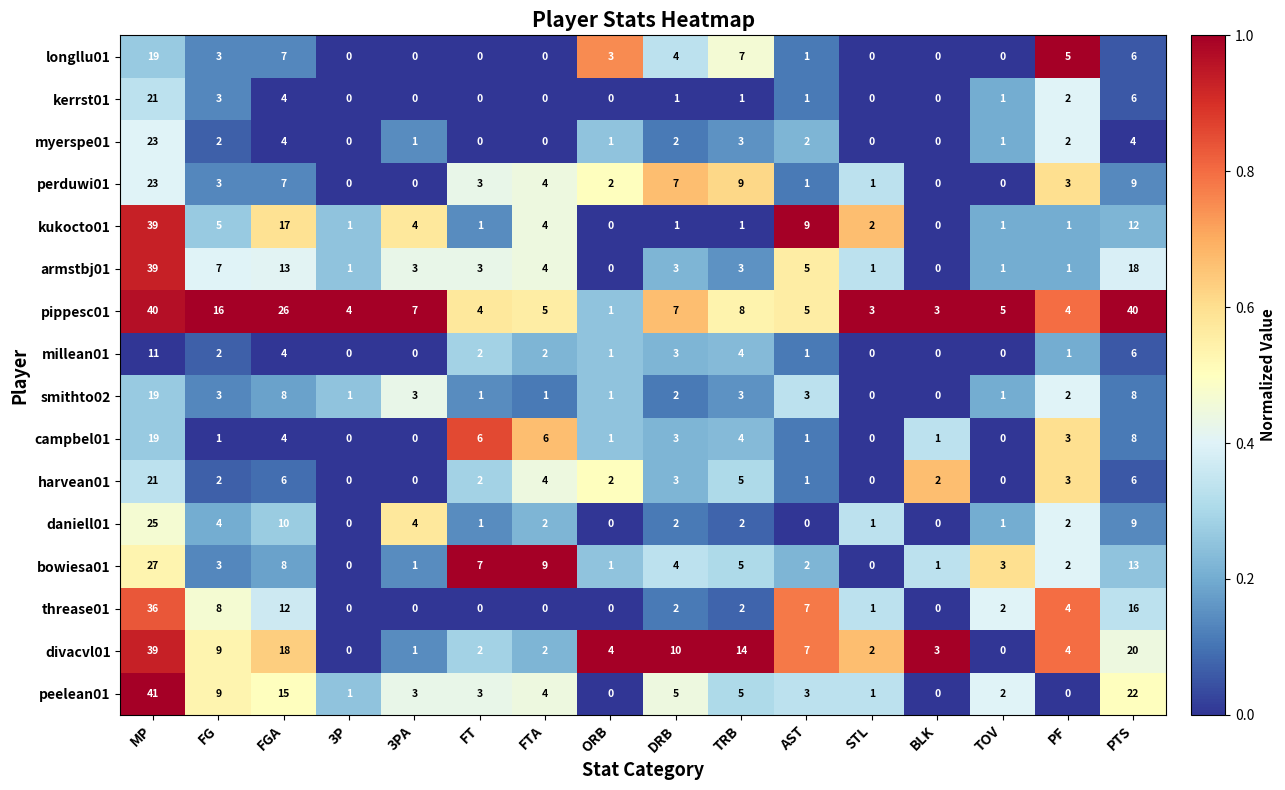

Which series changed the most between 3PA and STL?

pippesc01